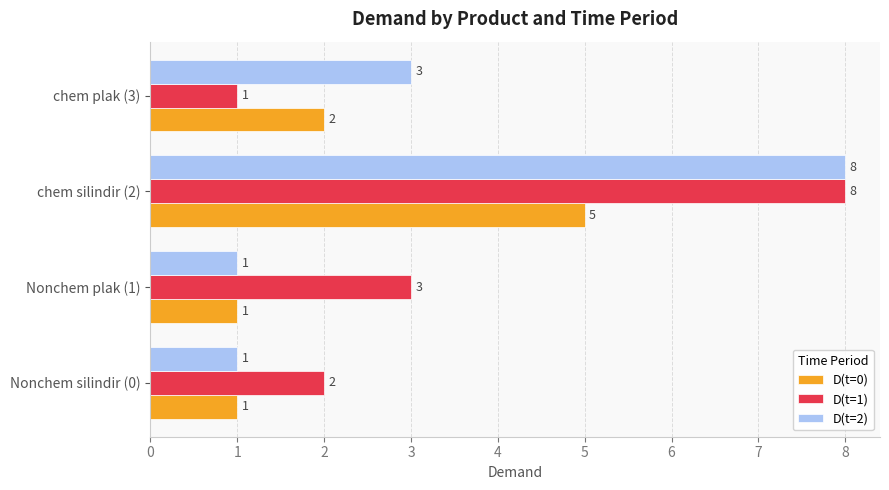

How many D(t=2) values are between 1 and 8?

4